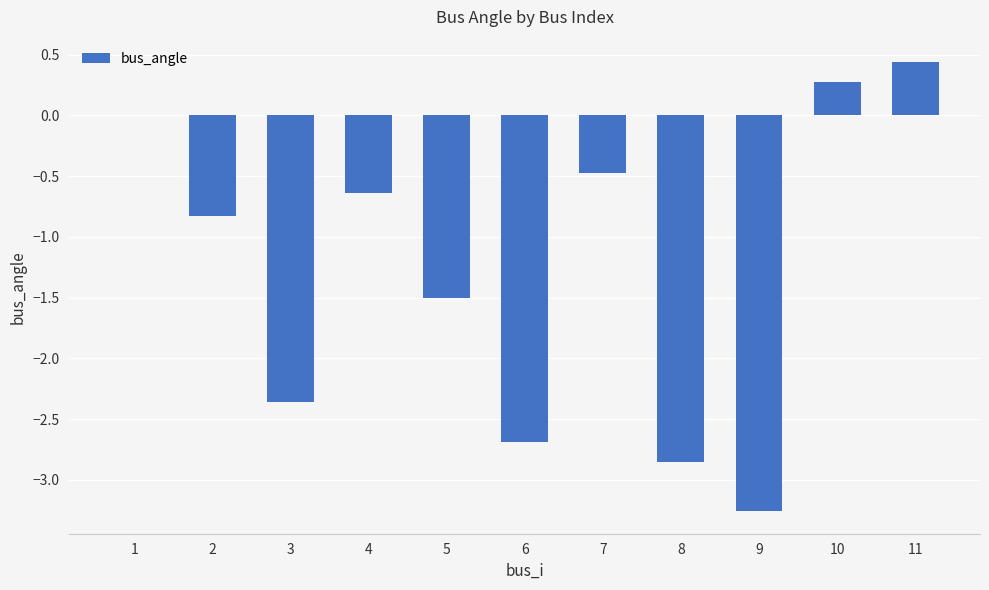

Is it true that the value at 4 is -0.6?

True